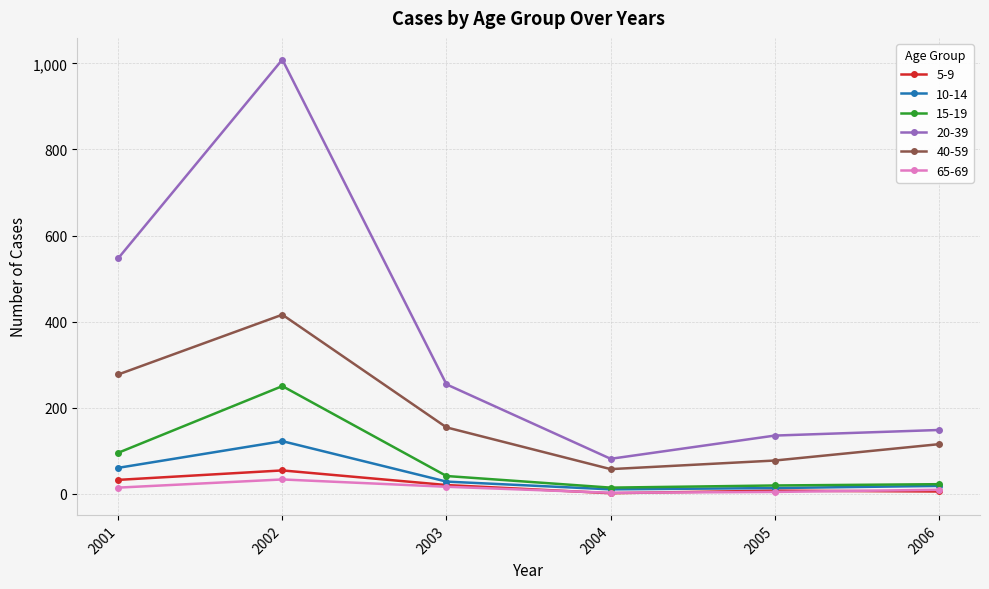

What is the sum of all 15-19 values?

441